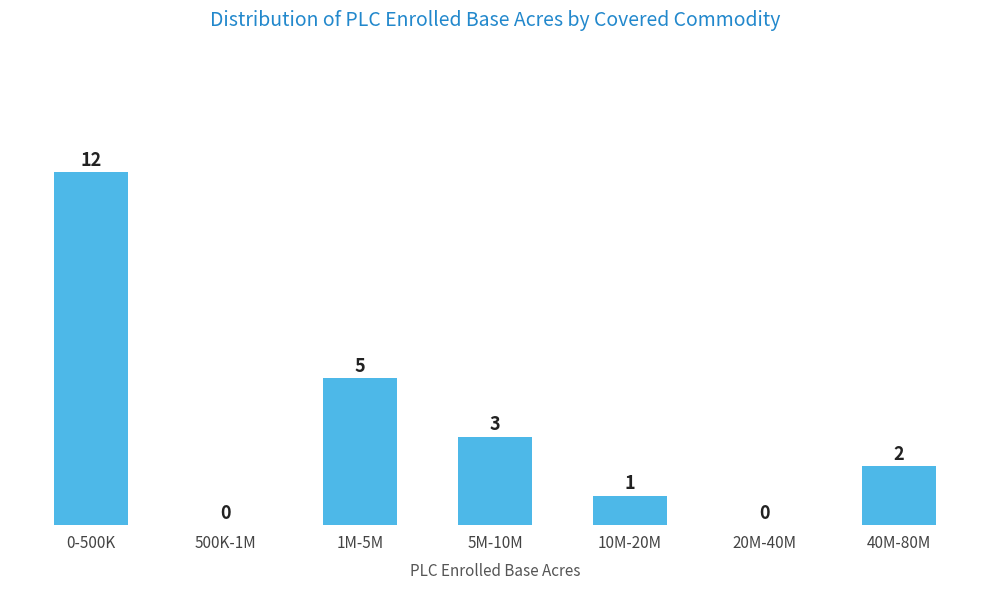

Reading right to left, list all the values displayed in this chart.

40M-80M=2	20M-40M=0	10M-20M=1	5M-10M=3	1M-5M=5	500K-1M=0	0-500K=12